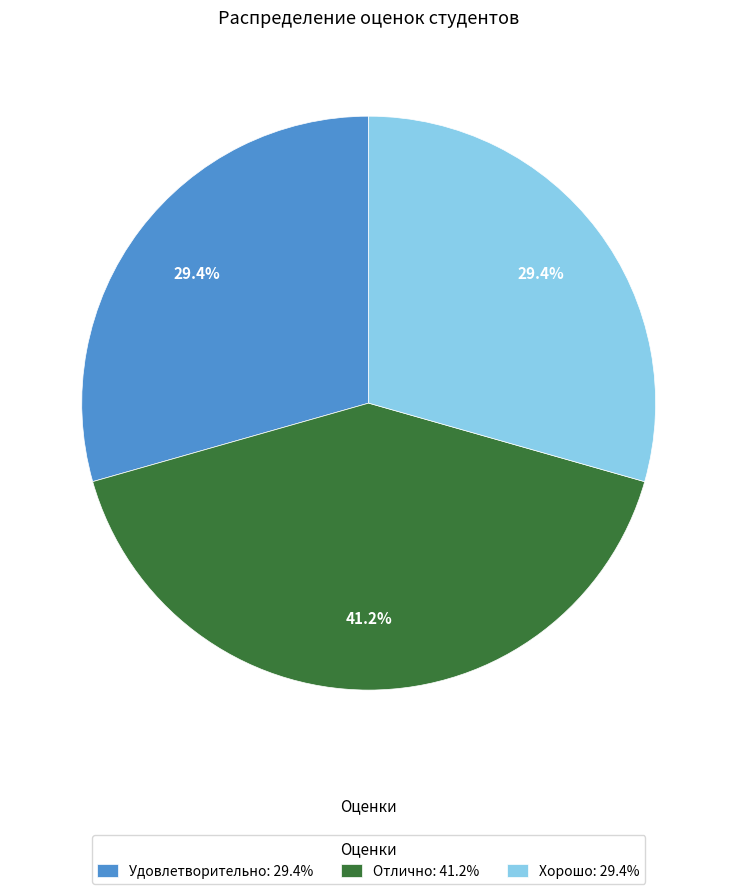

How many segments does this pie chart have?

3